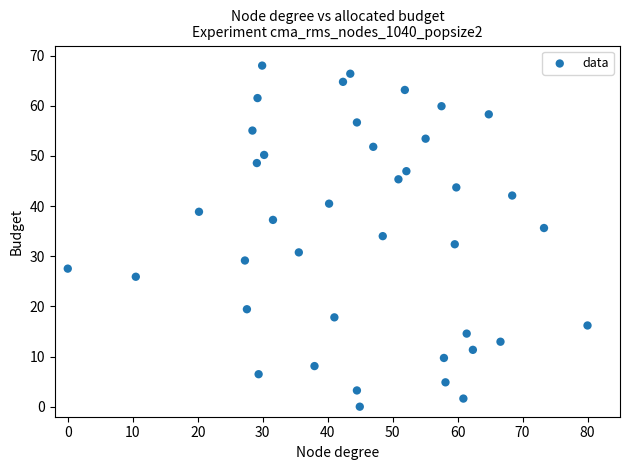

What is the range of X values (max minus min)?

80.0